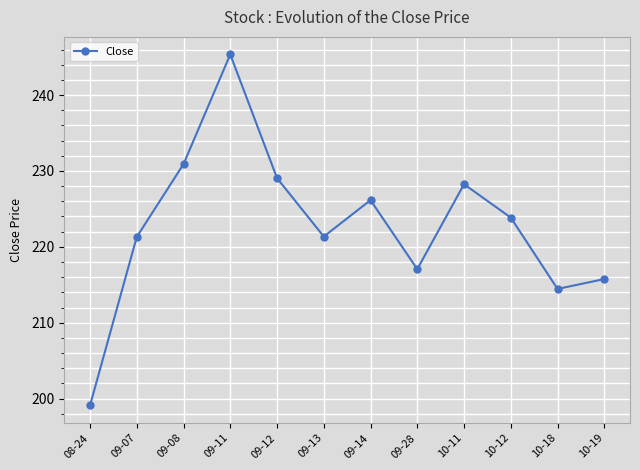

At which label does the data first exceed 223?

09-08